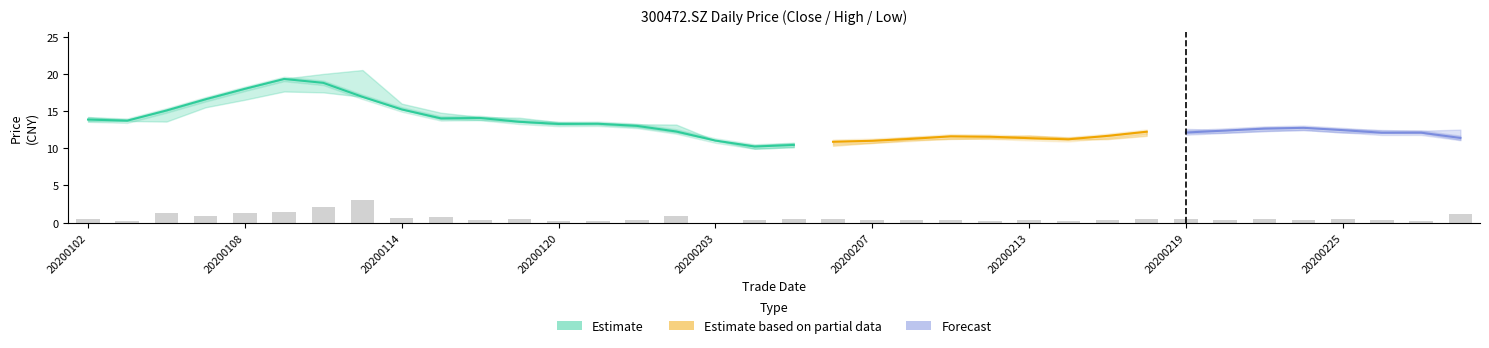

Is it true that low equals 9.9 at 17?

True